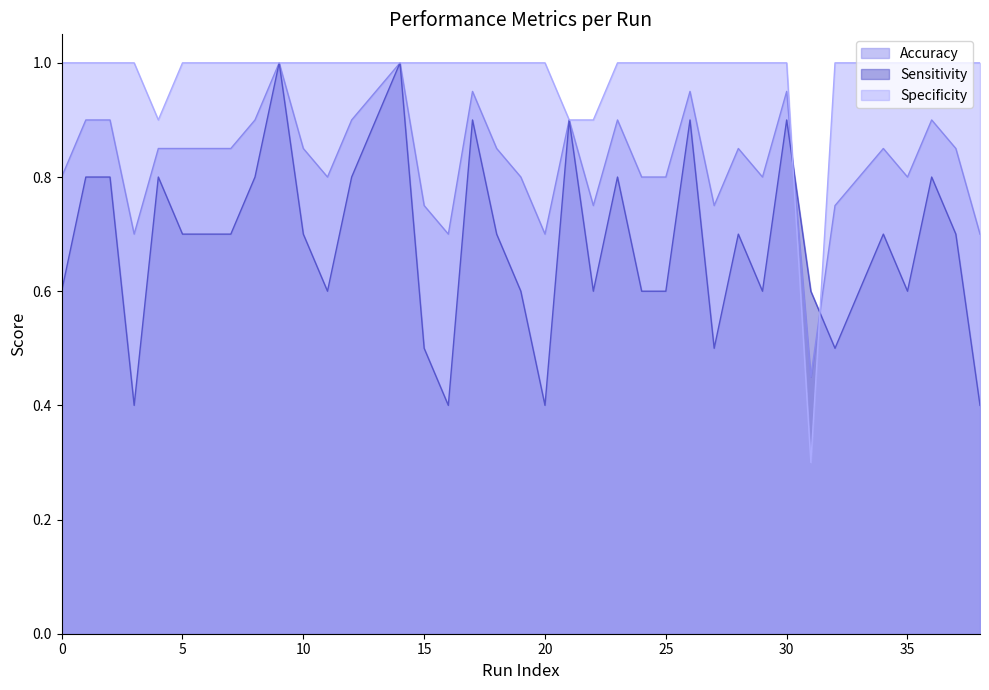

Where is the first local maximum for Accuracy?

9